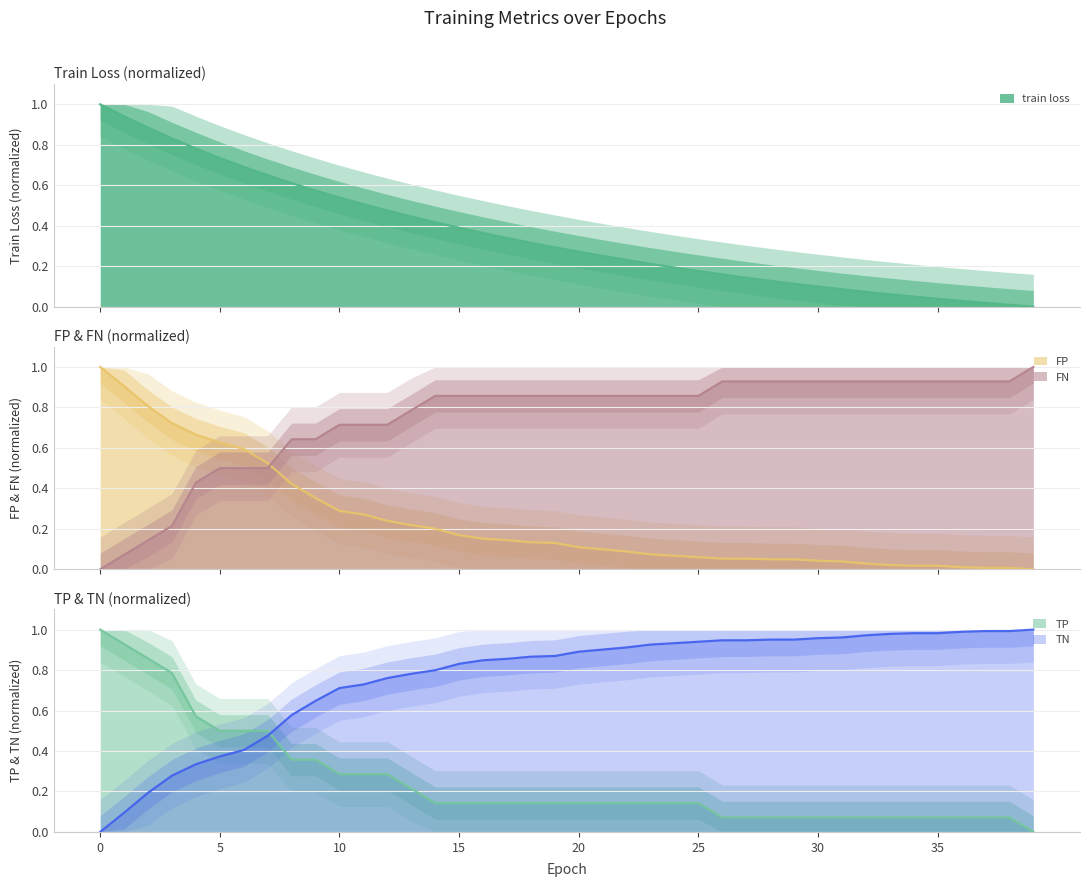

What is the difference between the highest and lowest values at 5?

0.4